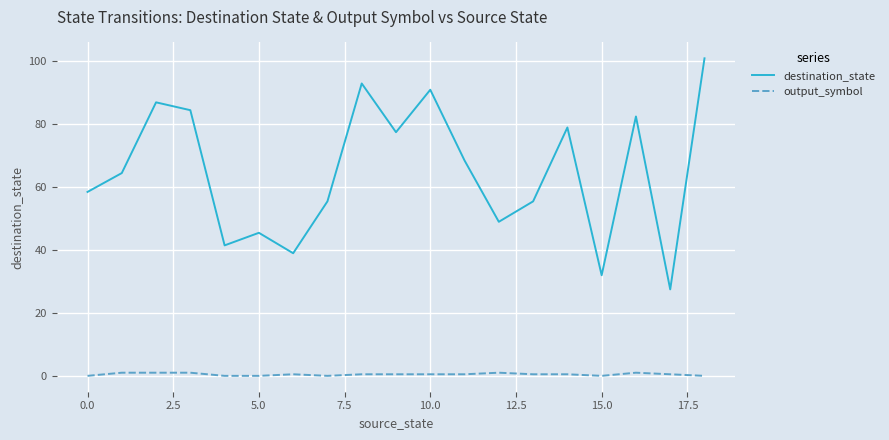

What is the difference between the maximum and minimum values in the destination_state series?

73.5